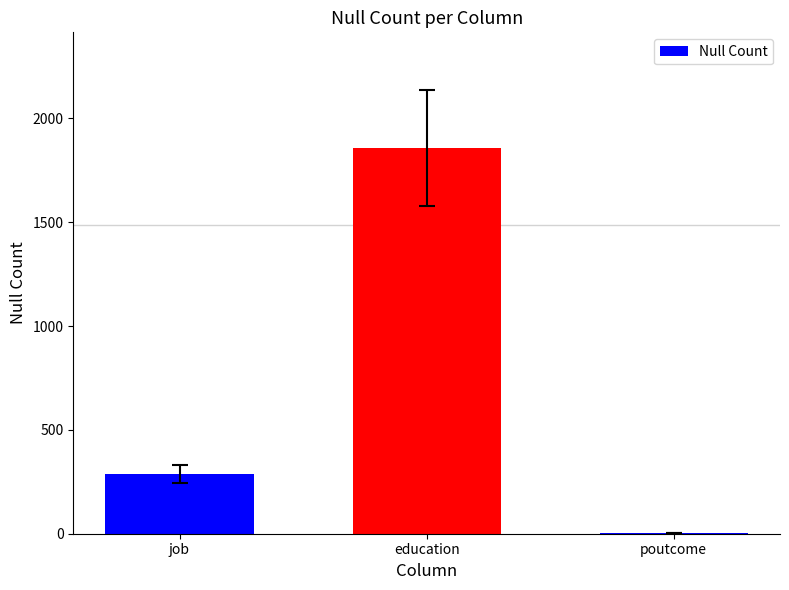

Reading right to left, what are all the values shown in this chart?

5	1857	288